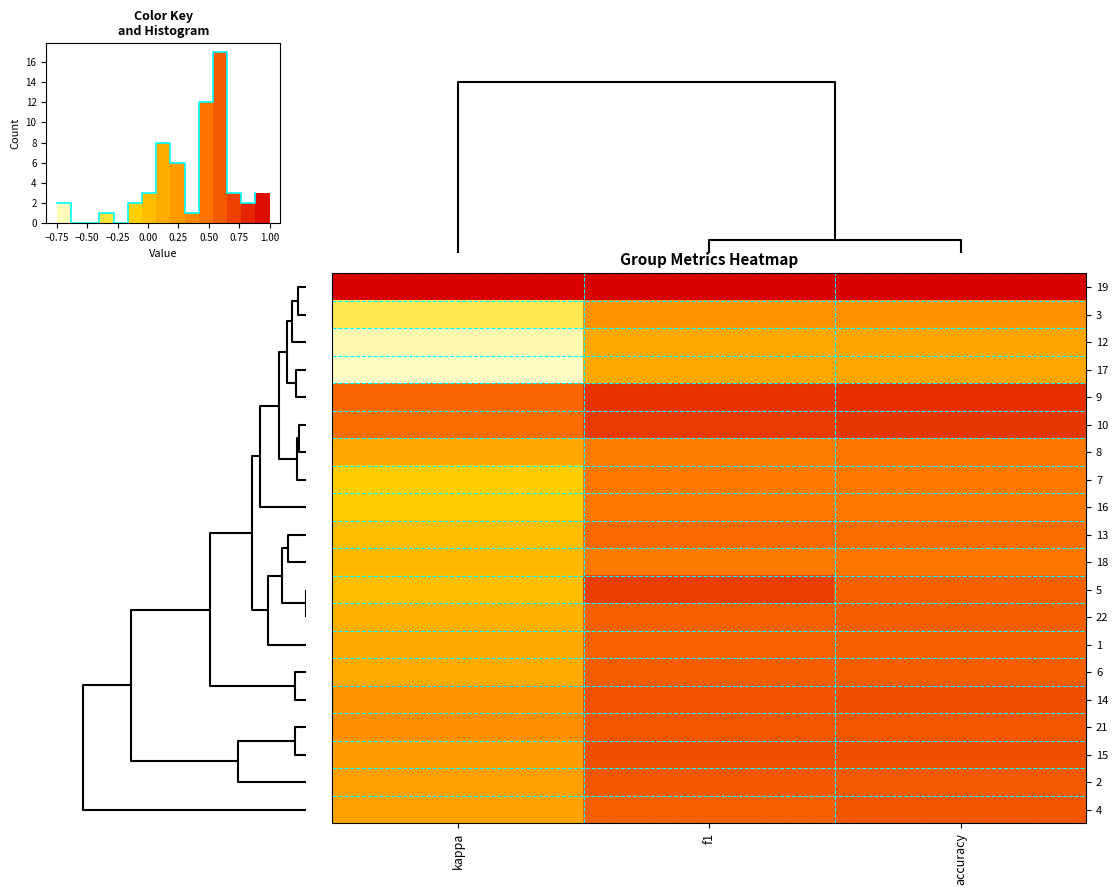

What is the sum of the row_15 values at f1 and accuracy?

1.3